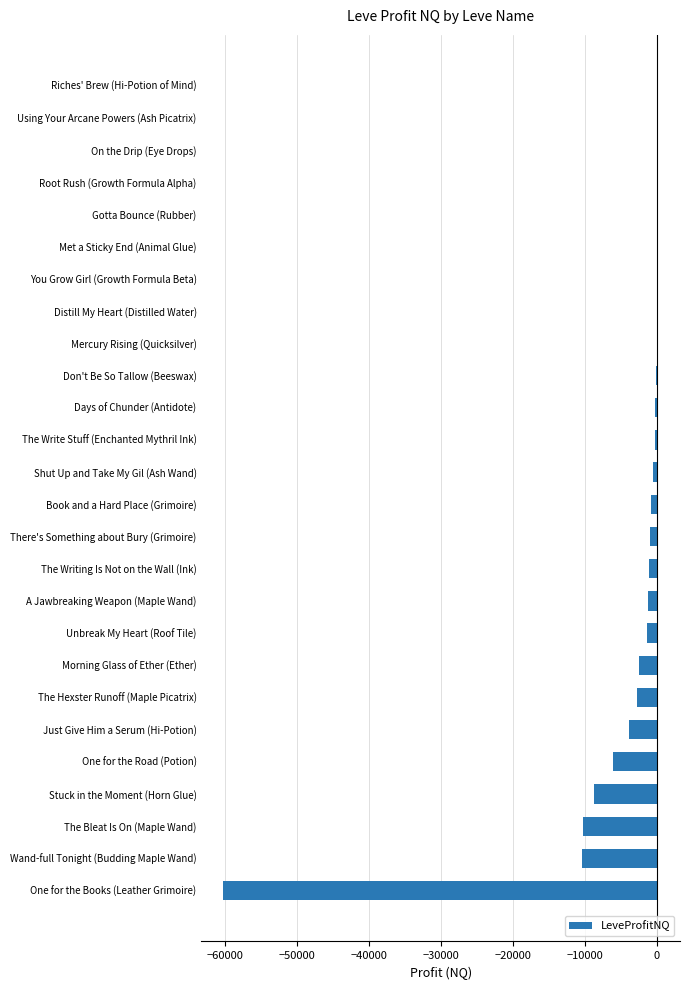

What is the change in value from One for the Books (Leather Grimoire) to One for the Road (Potion)?

+54181.1